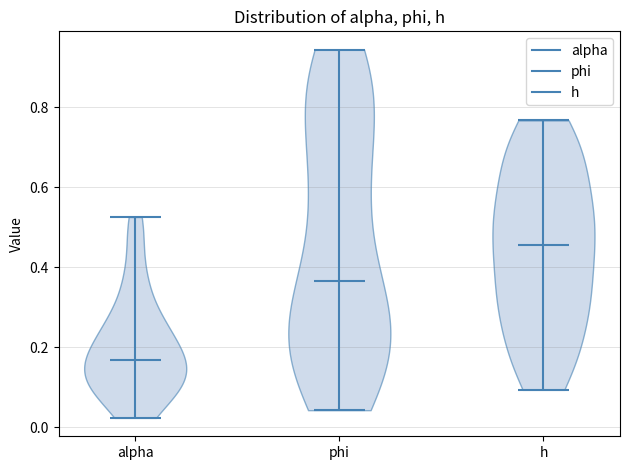

Reading left to right, read every violin against the y-axis: where its median line is, and the lowest and highest points it reaches. The values are not printed on the chart, so give them approximately, as read against the axis.

alpha: median line 0.16, lowest point 0.02, highest point 0.52
phi: median line 0.36, lowest point 0.04, highest point 0.94
h: median line 0.46, lowest point 0.10, highest point 0.76